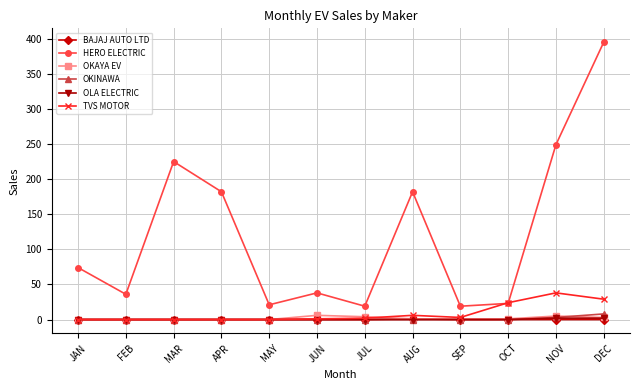

What is the label of the 11th point from the left?

NOV